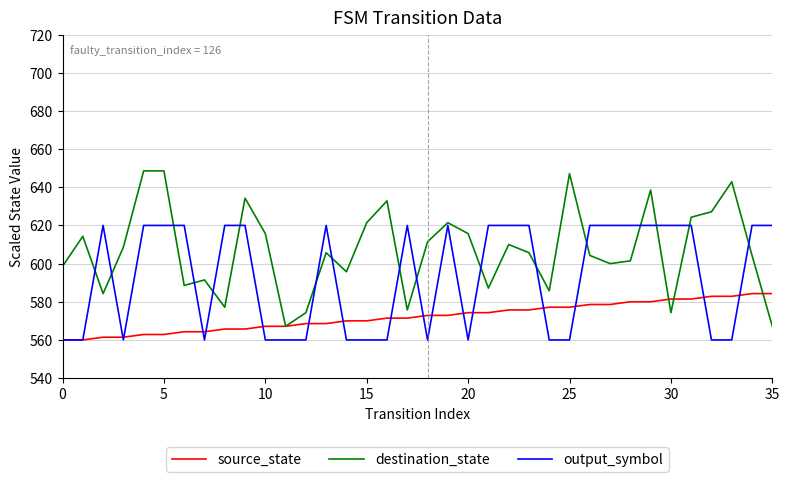

Rank the series by their maximum value, from highest to lowest.

destination_state, output_symbol, source_state